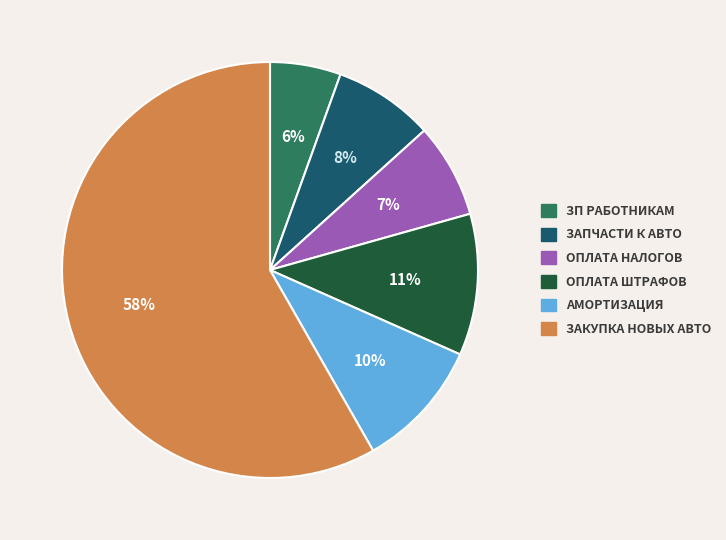

Is there any slice that represents more than half of the pie?

Yes